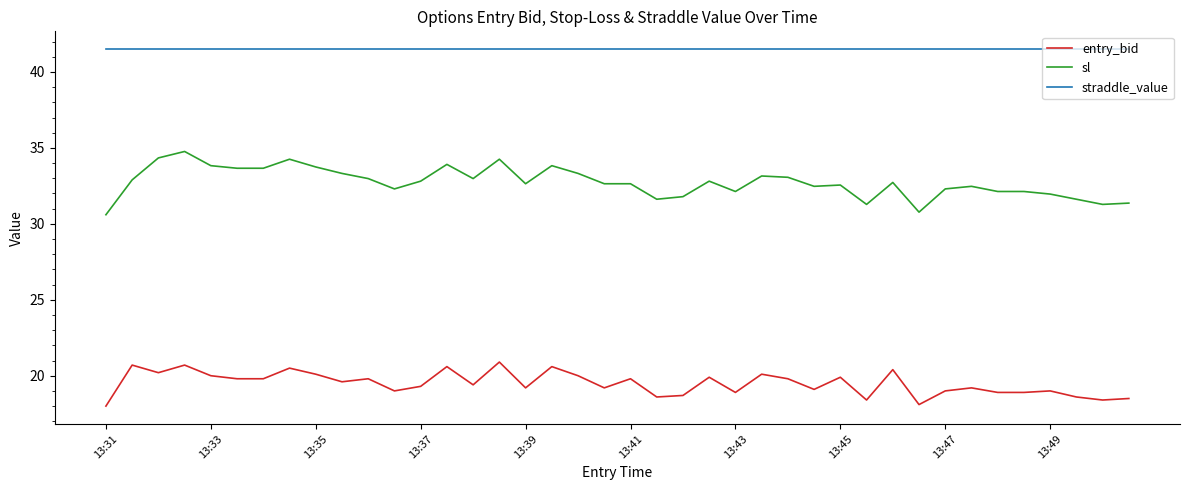

What is the difference between the maximum and minimum values in the sl series?

4.2